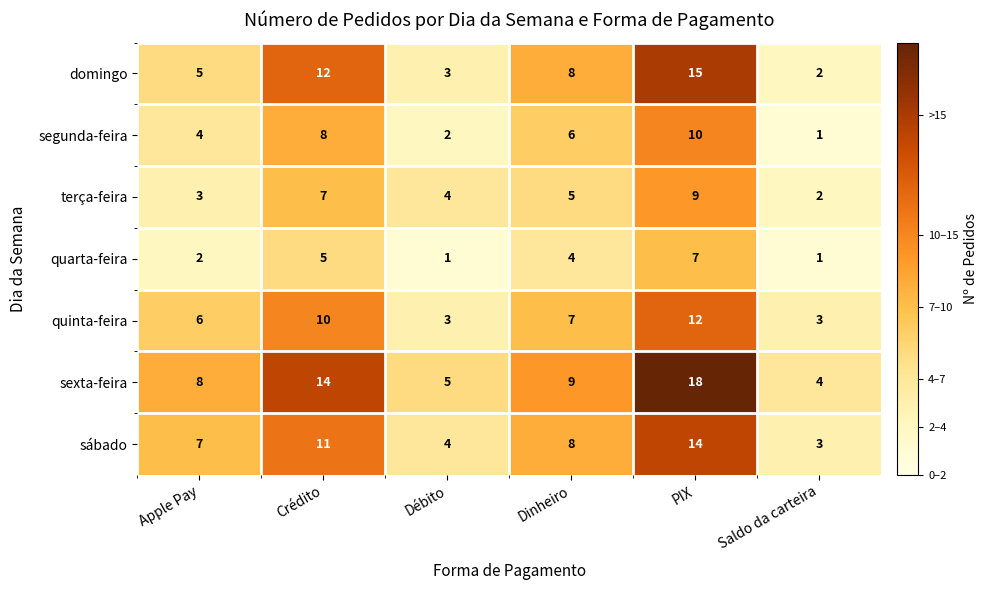

Which series has the largest range (max minus min)?

sexta-feira